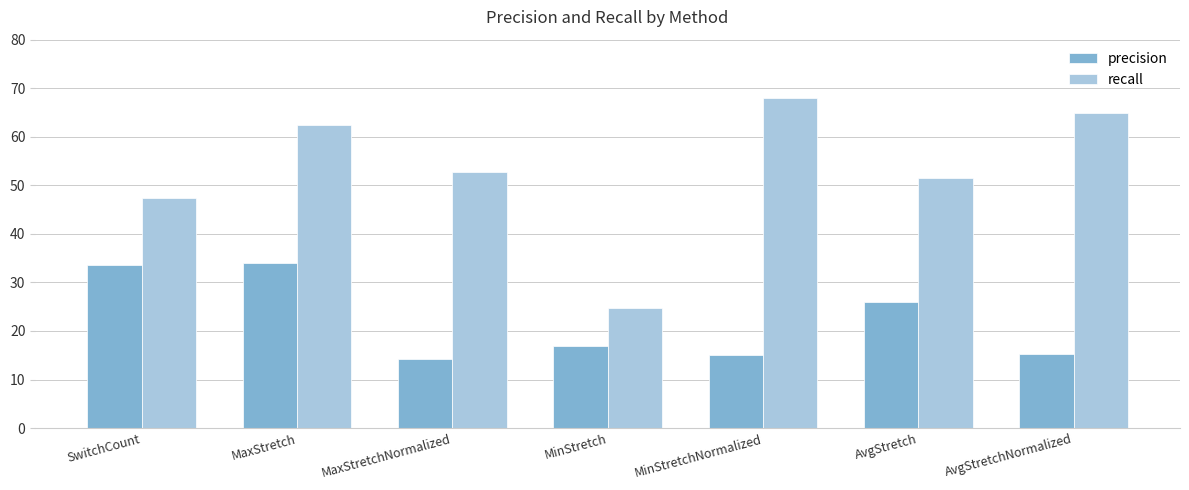

What is the difference between the highest and lowest values at MaxStretchNormalized?

38.6